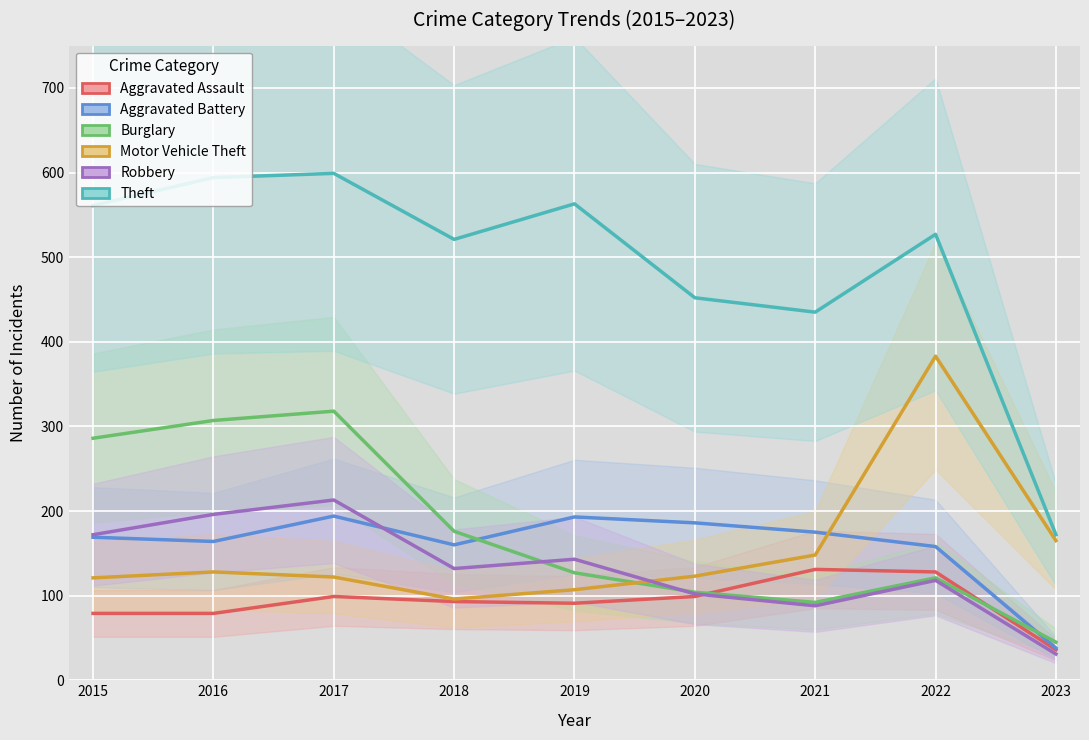

The Burglary series shows 121 at 2022. True or false?

True